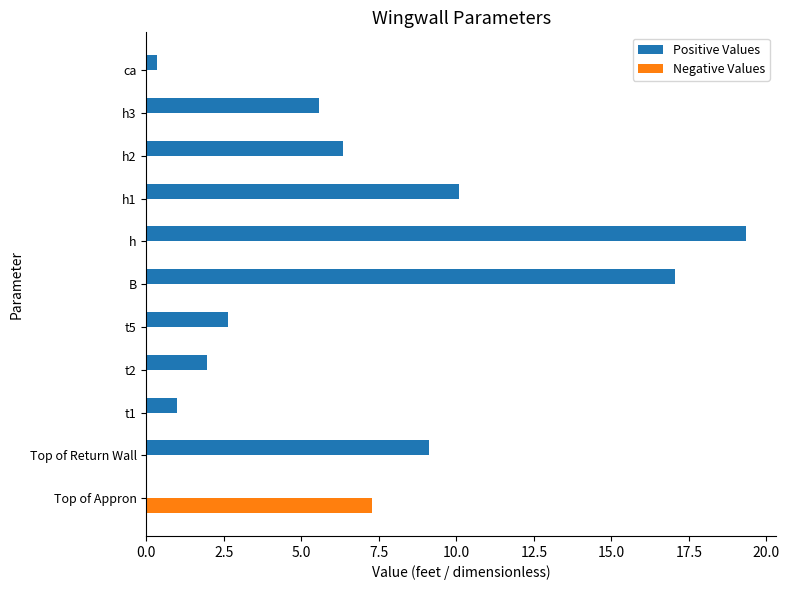

The value of Positive Values at B is 4.3. True or false?

False